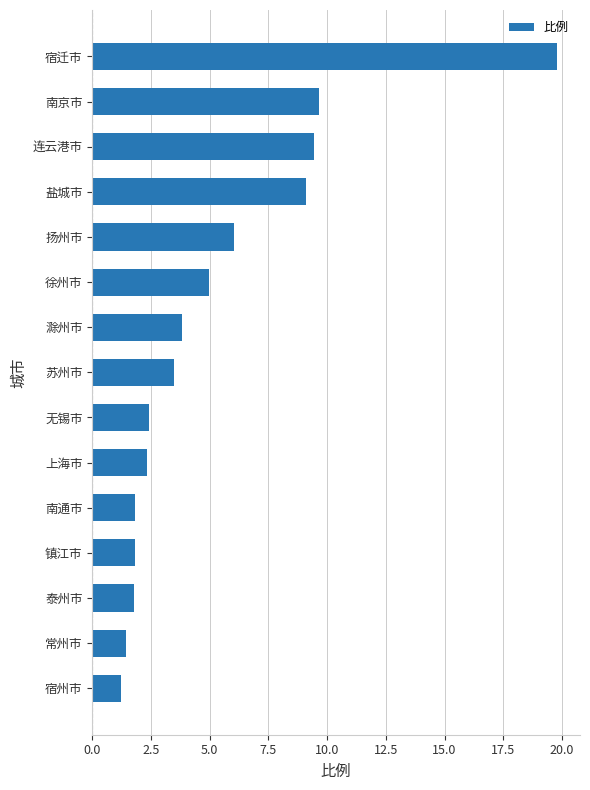

What is the label of the 14th bar from the top?

常州市